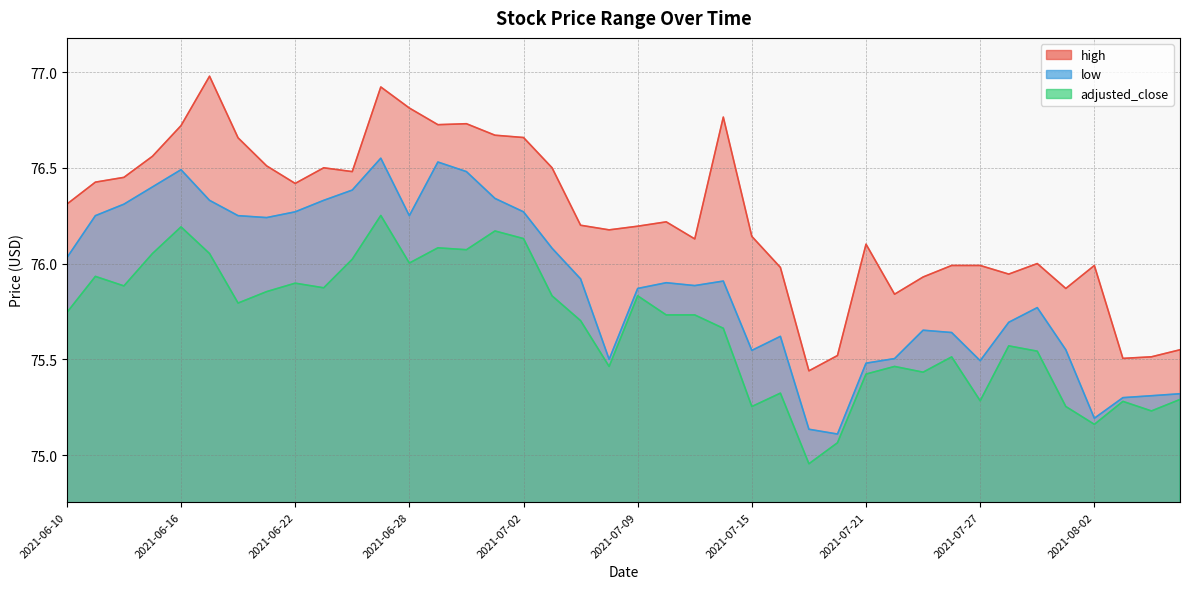

What is the spread (max minus min) of values at 2021-07-01?

0.5